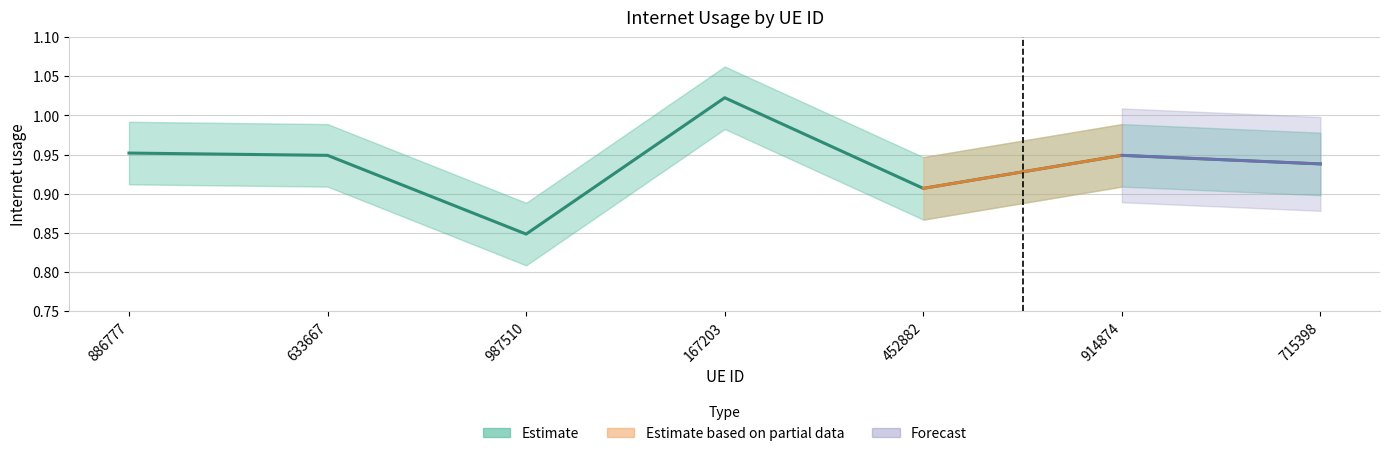

How many lines are shown in the chart?

1